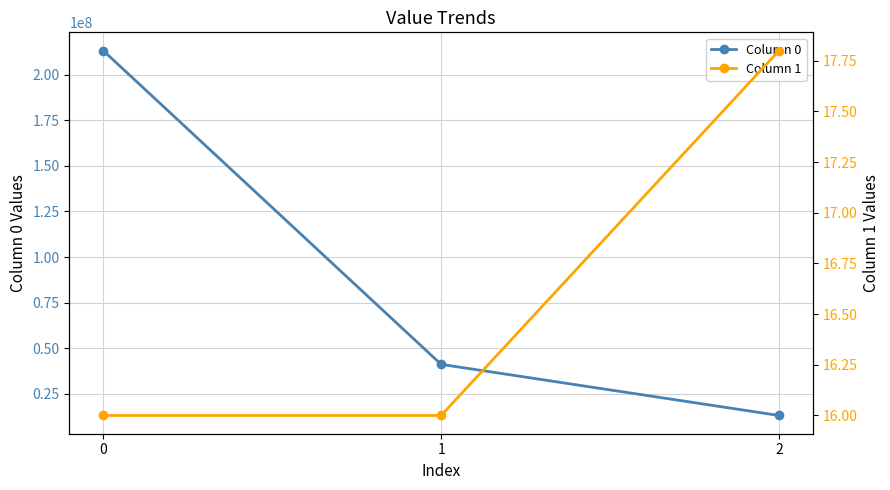

Which series has the largest range (max minus min)?

Column 0